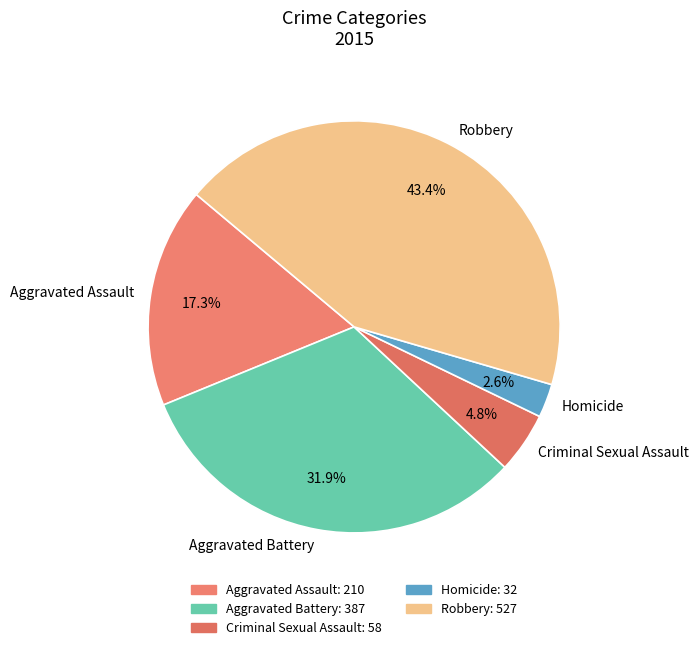

Which slice is the largest?

Robbery